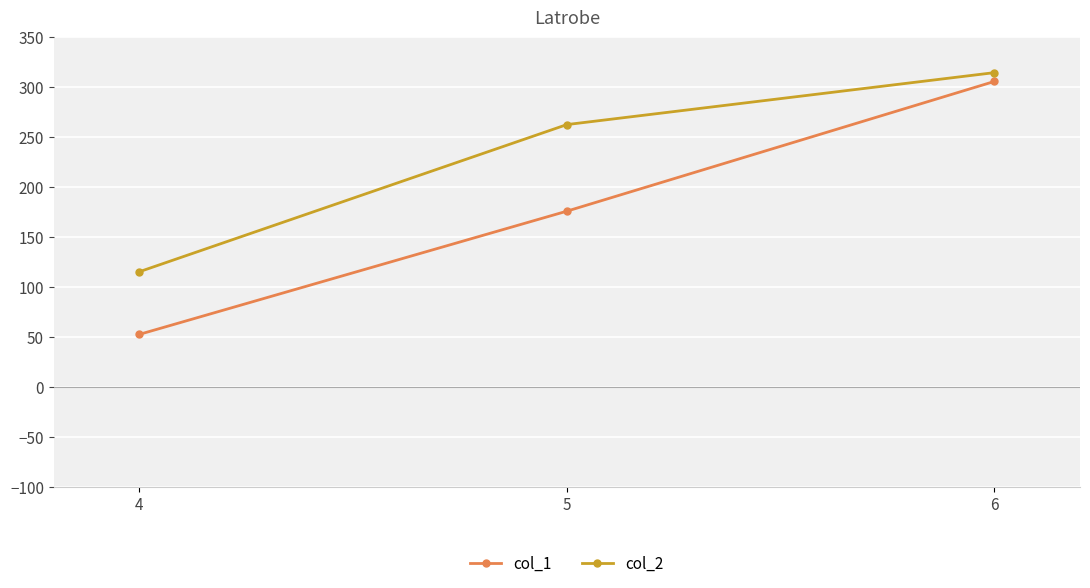

Does the chart have visible grid lines?

Yes